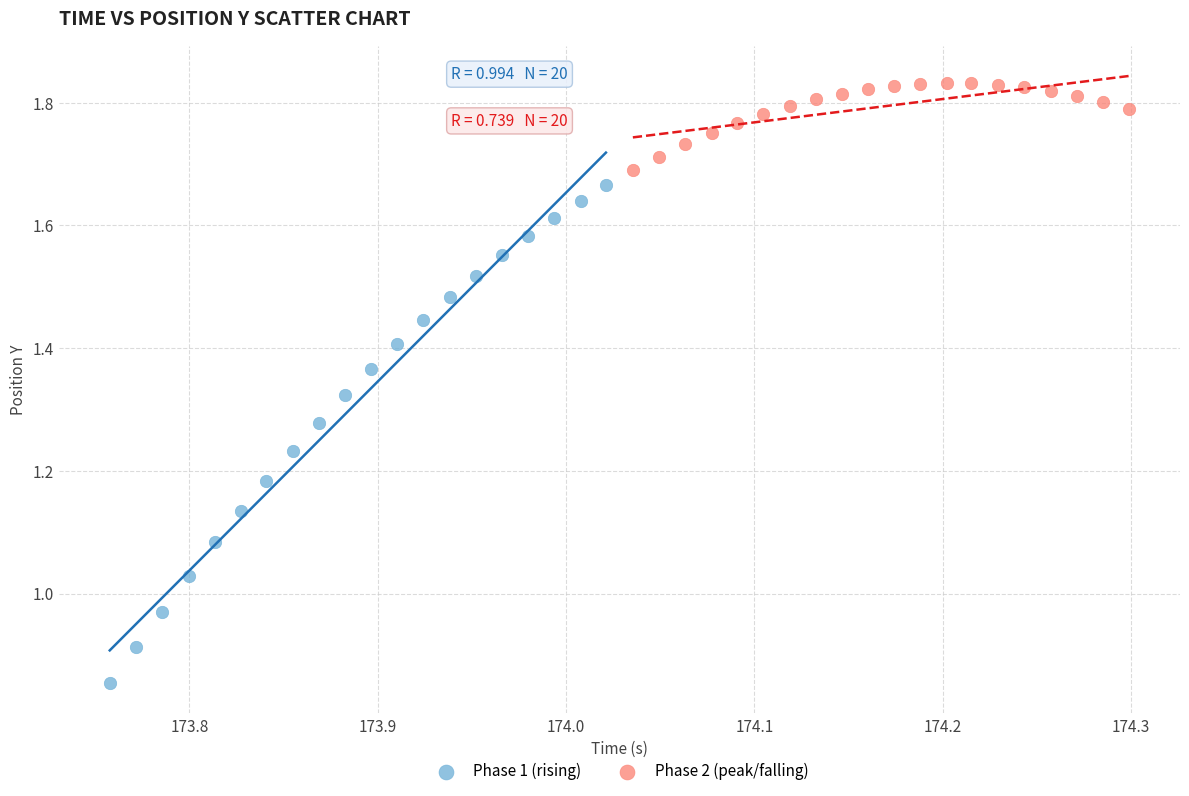

What are all the series names shown in the legend?

Phase 1 (rising), Phase 2 (peak/falling)